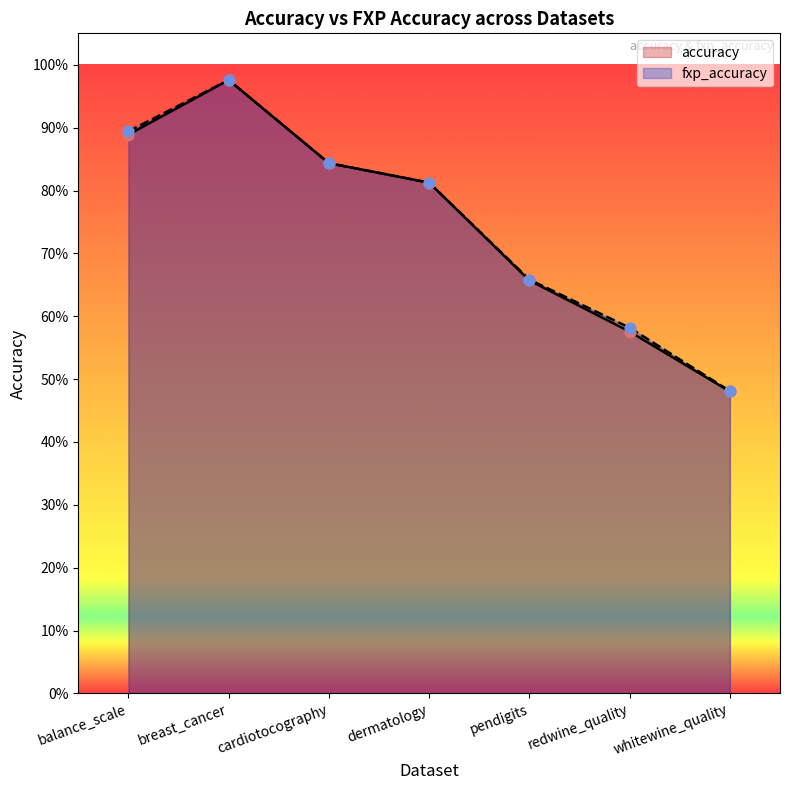

At how many categories does at least one series exceed 0?

7